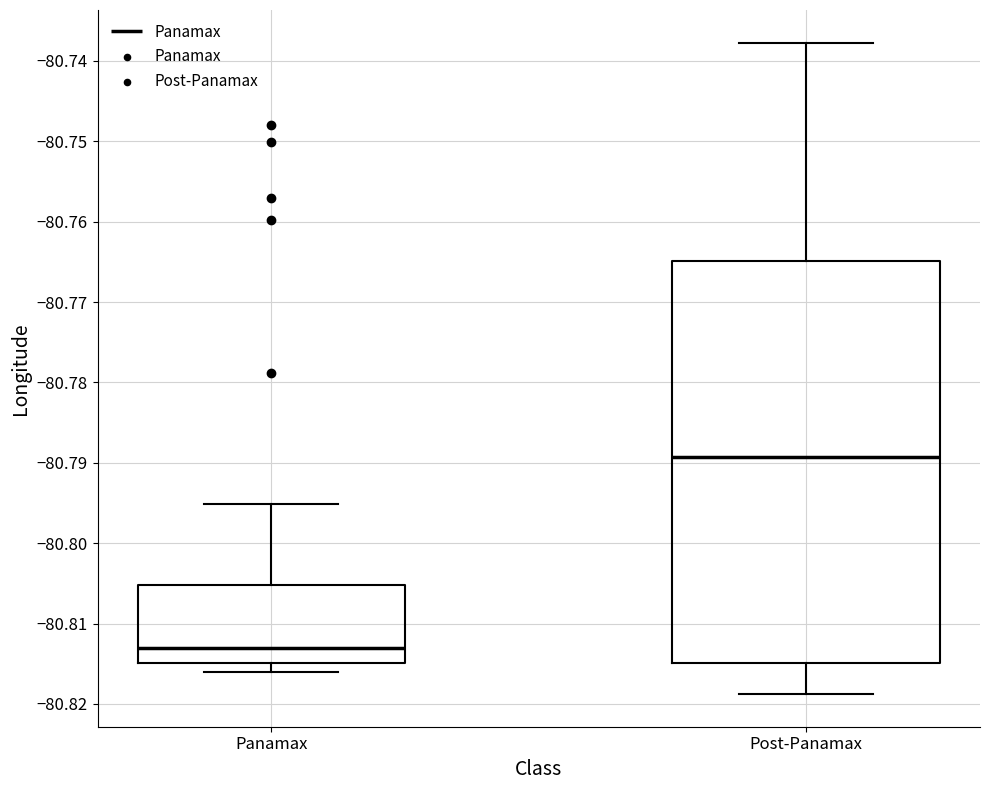

Reading left to right, transcribe this box plot: for each box, give where its median line is, the range the box spans, and where its two whiskers end, as read against the y-axis. The values are not printed on the chart, so give them approximately, as read against the axis.

Panamax: median -80.813, box -80.815 to -80.805, whiskers -80.816 to -80.795
Post-Panamax: median -80.789, box -80.815 to -80.765, whiskers -80.819 to -80.738